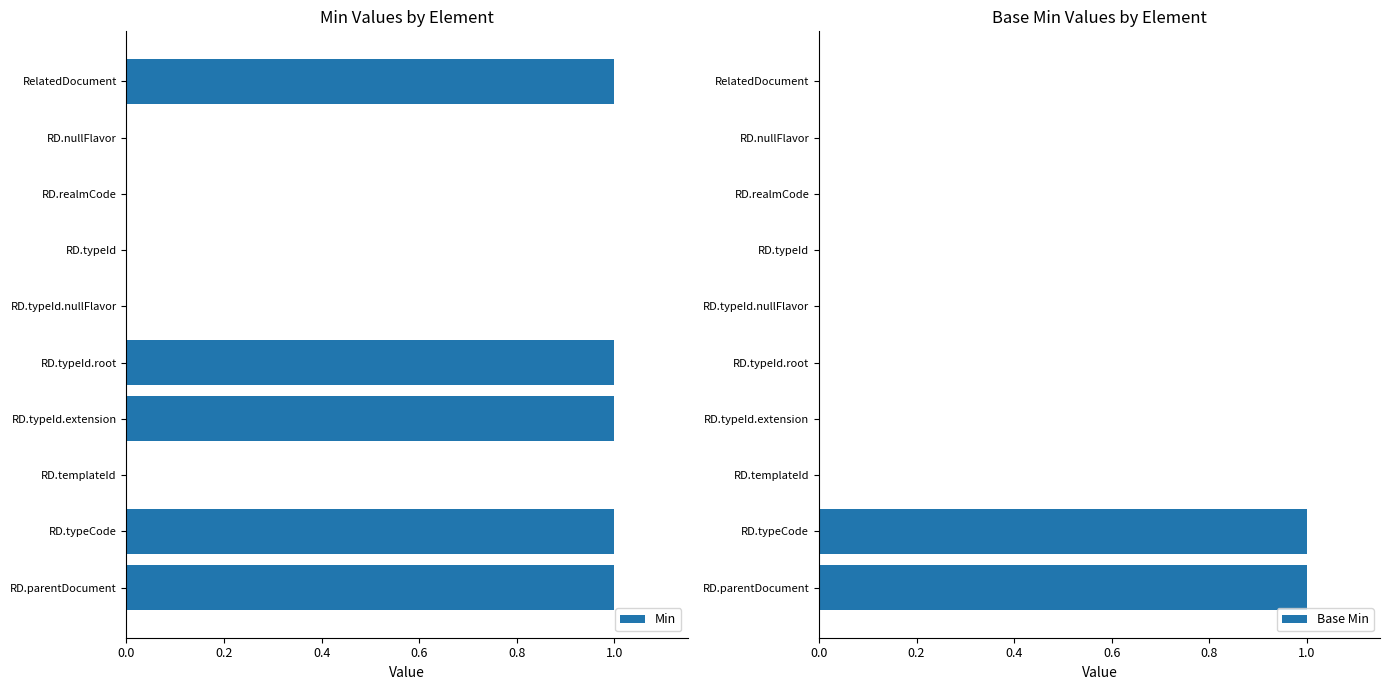

How many data points in Min are less than 1?

5